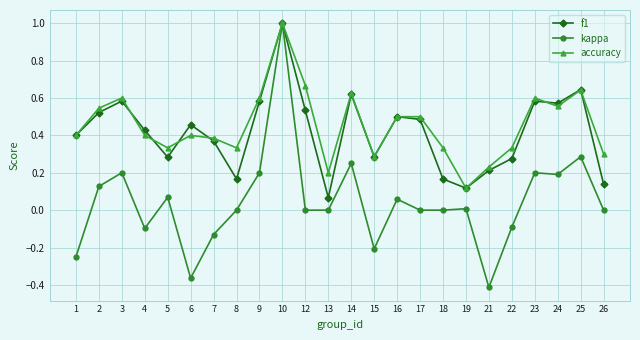

What are all the series names shown in the legend?

f1, kappa, accuracy